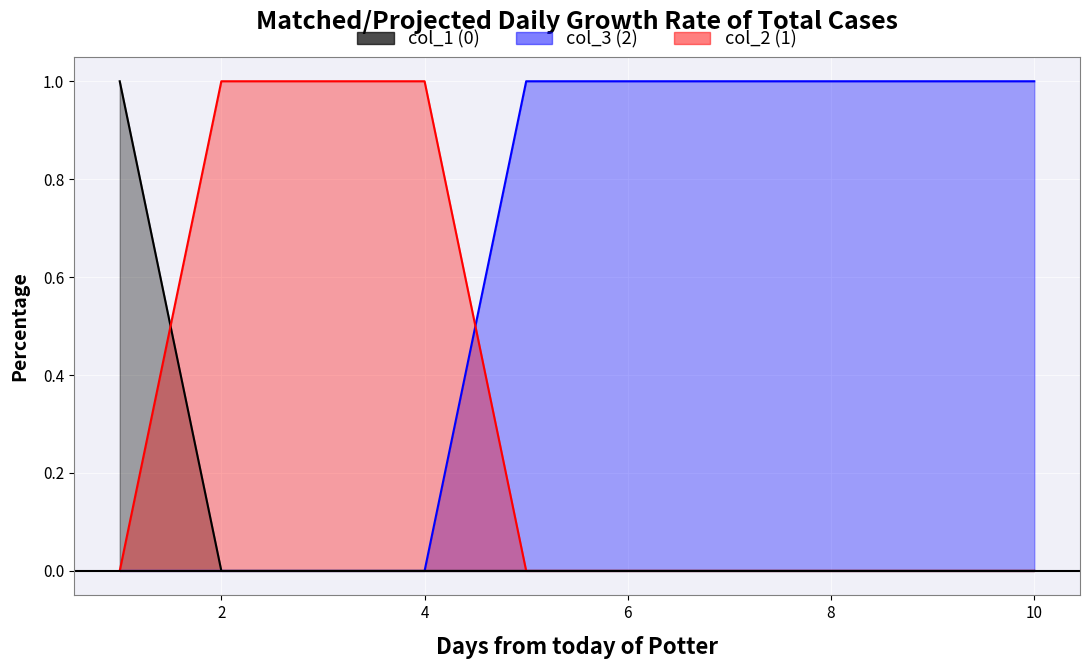

At which category is the sum across all series the highest?

1